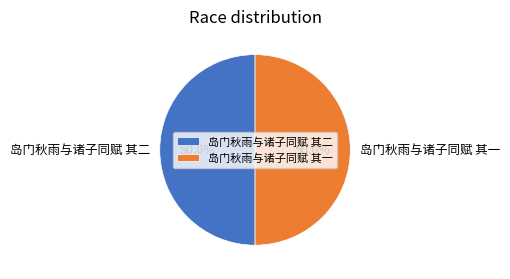

Count the number of slices in the pie.

2